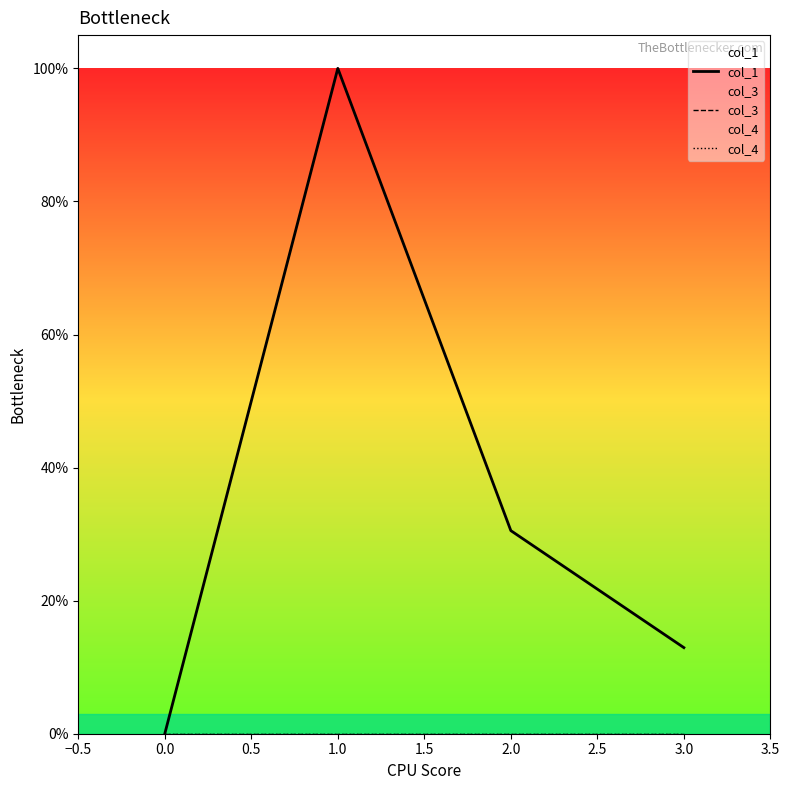

True or false: col_3 and col_1 cross at least once.

False